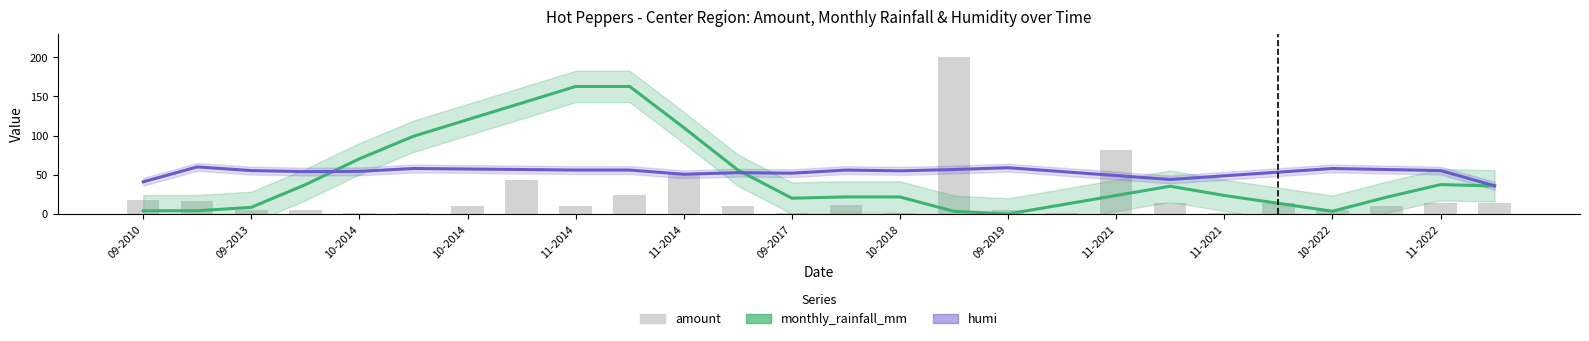

List the labels in order of monthly_rainfall_mm value, smallest first.

16, 15, 22, 09-2010, 09-2013, 10-2014, 17, 21, 11-2022, 23, 14, 13, 18, 20, 19, 25, 10-2014, 24, 10-2022, 11-2014, 11-2014, 11-2021, 09-2017, 10-2018, 09-2019, 11-2021